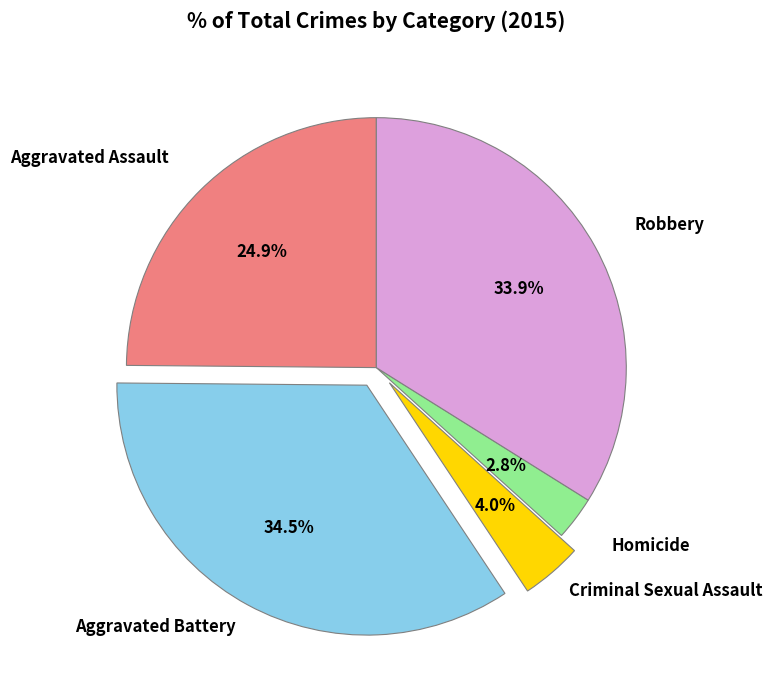

Is there any slice that represents more than half of the pie?

No